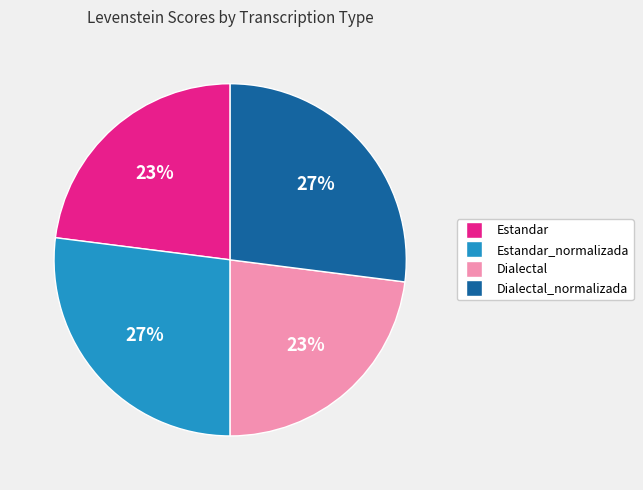

The Dialectal slice represents 34% of the pie. True or false?

False